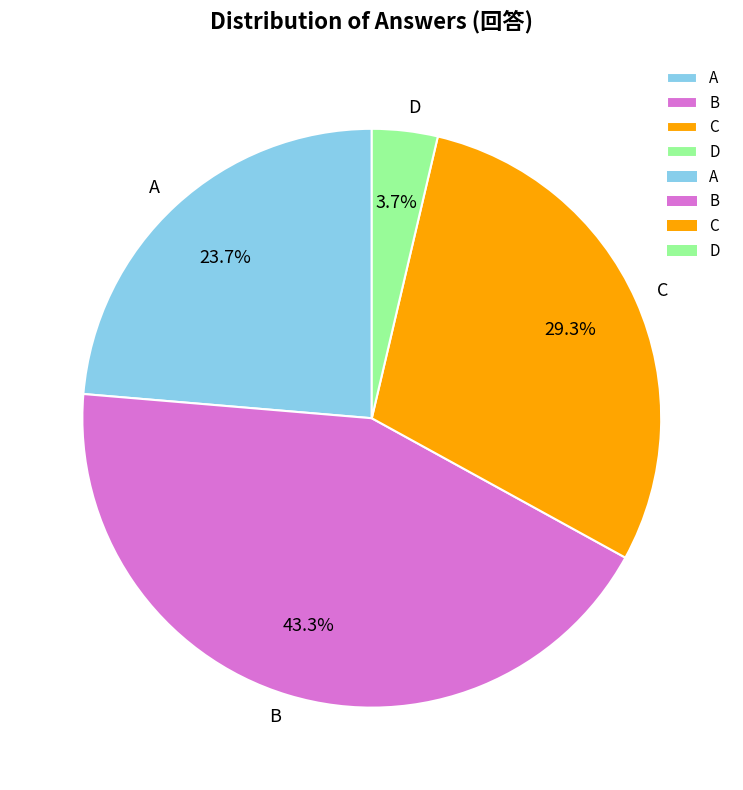

Does A account for over 50% of the chart?

No